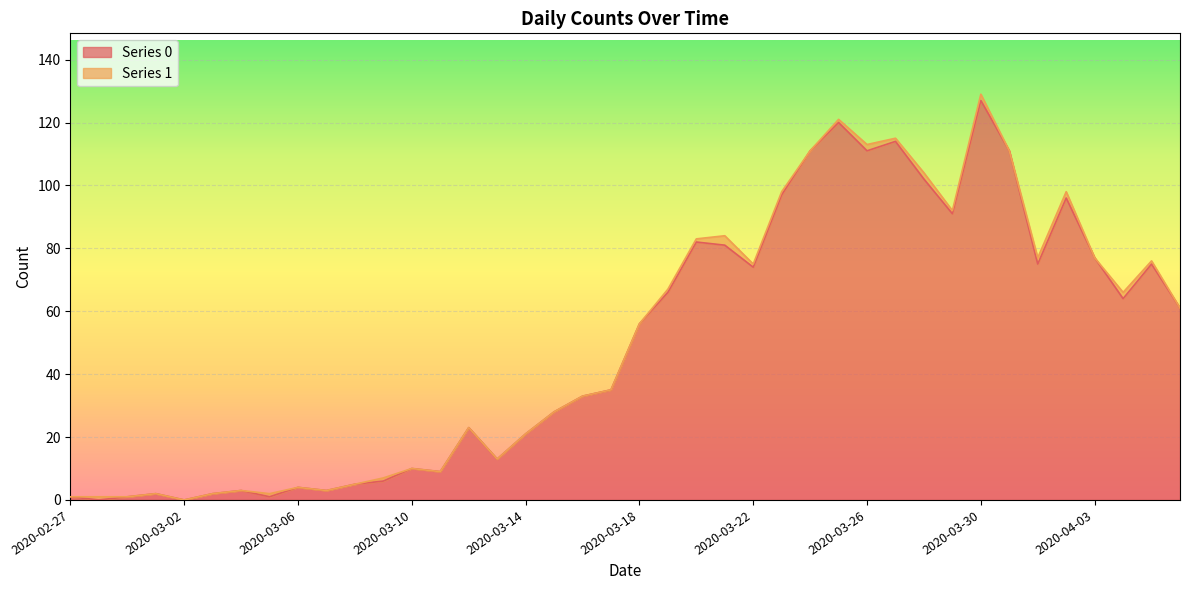

What is the difference between the values at 2020-03-17 and 2020-03-16?

2